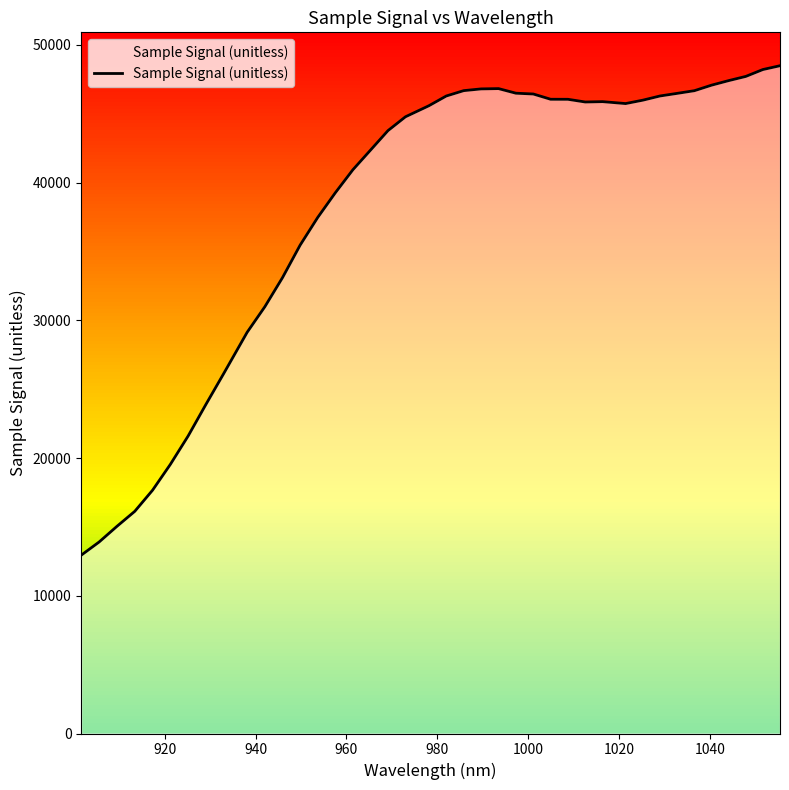

What is the maximum value shown in the chart?

48492